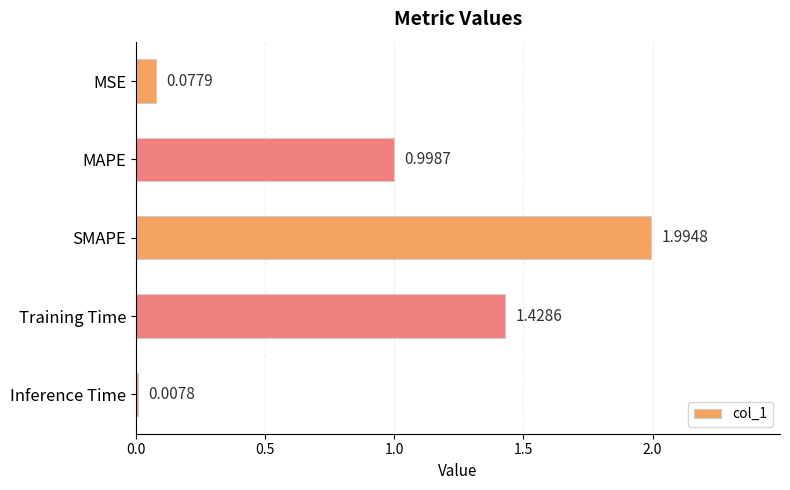

Which label corresponds to the largest value in the chart?

SMAPE